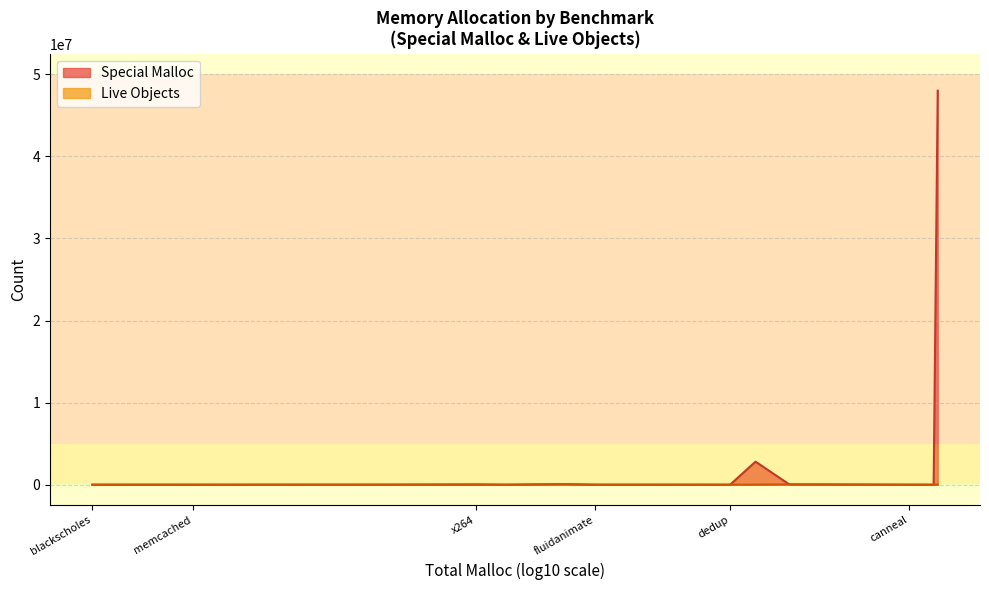

Is it true that Live Objects equals 934 at x264?

False